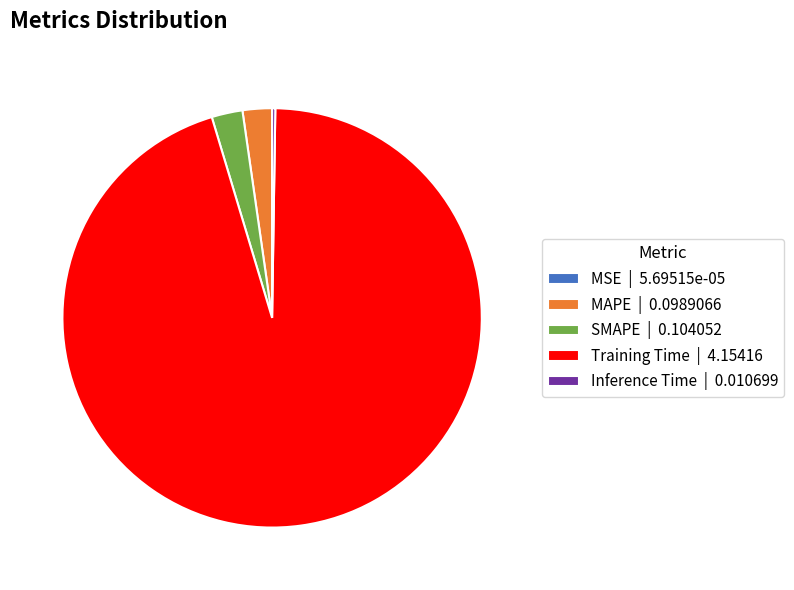

Which category has the biggest portion of the pie?

Training Time